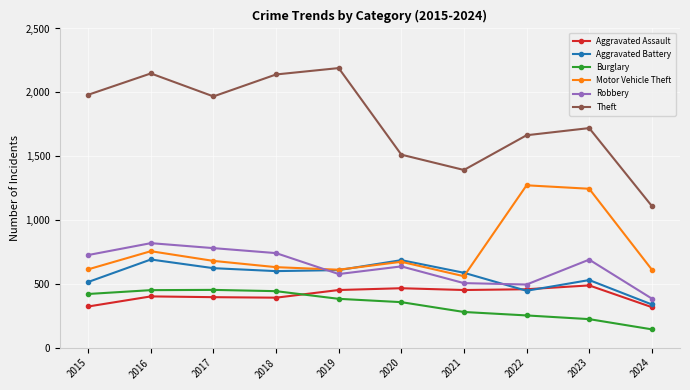

What is the value of the Robbery point at the 4th from the left?

741